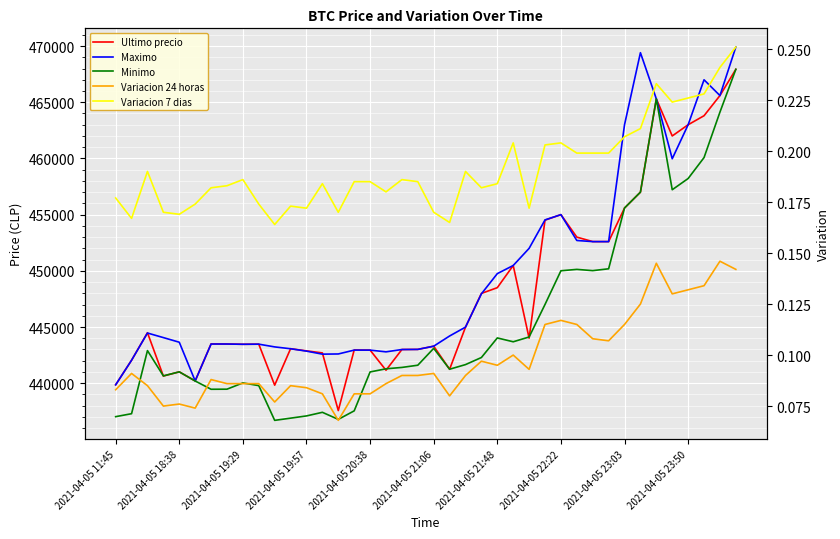

What are all the series names shown in the legend?

Ultimo precio, Maximo, Minimo, Variacion 24 horas, Variacion 7 dias